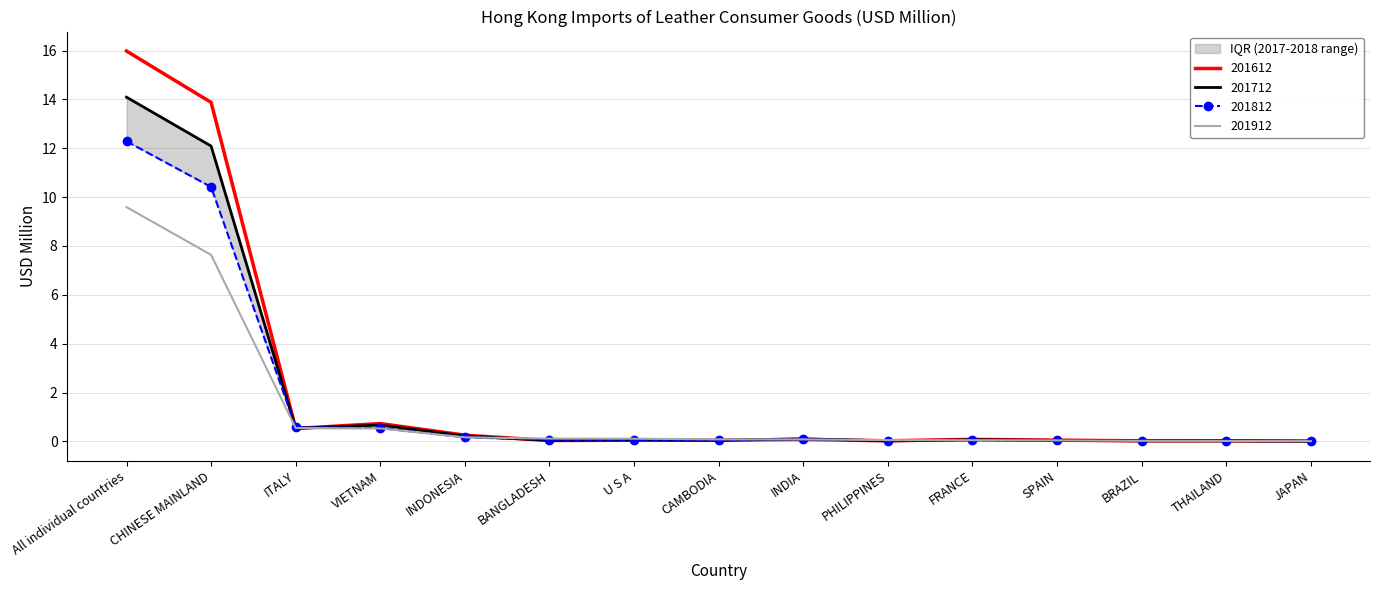

Which has a higher value, BRAZIL or VIETNAM?

VIETNAM